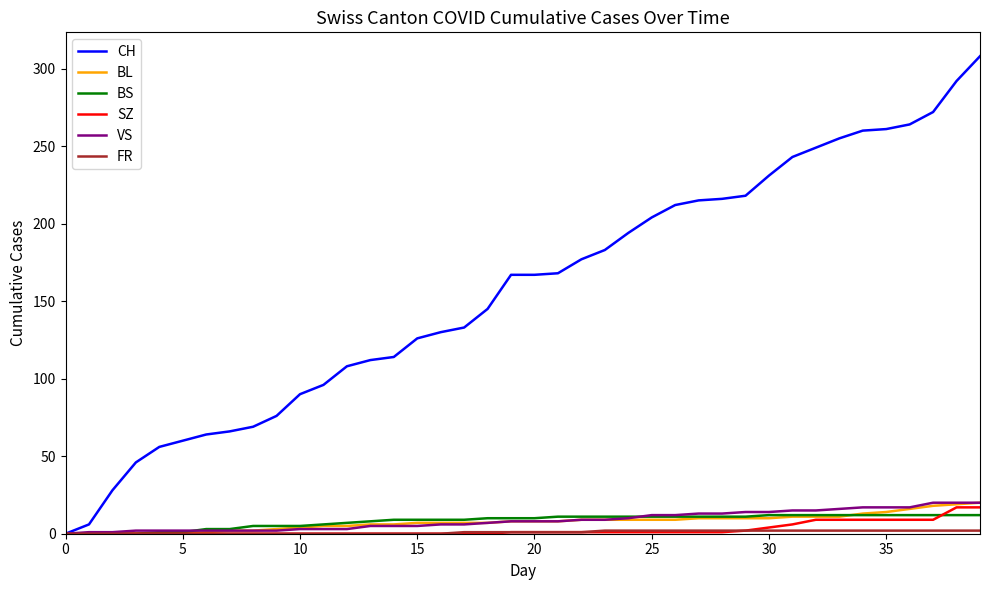

Which series has the largest range (max minus min)?

CH